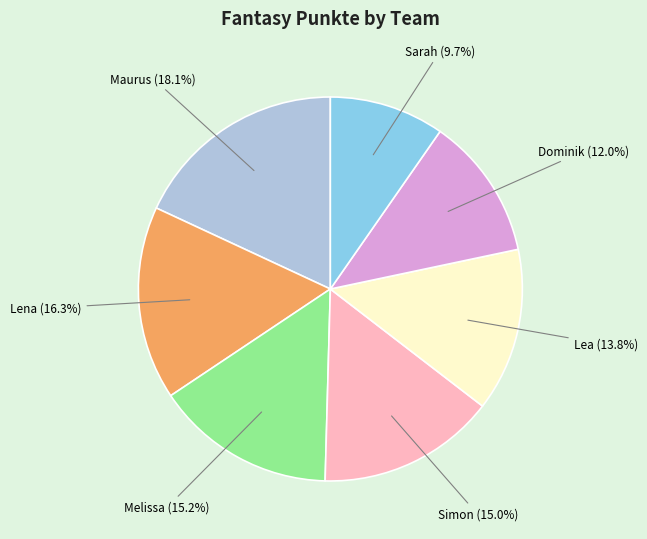

To the nearest percent, what portion does Dominik represent?

12%